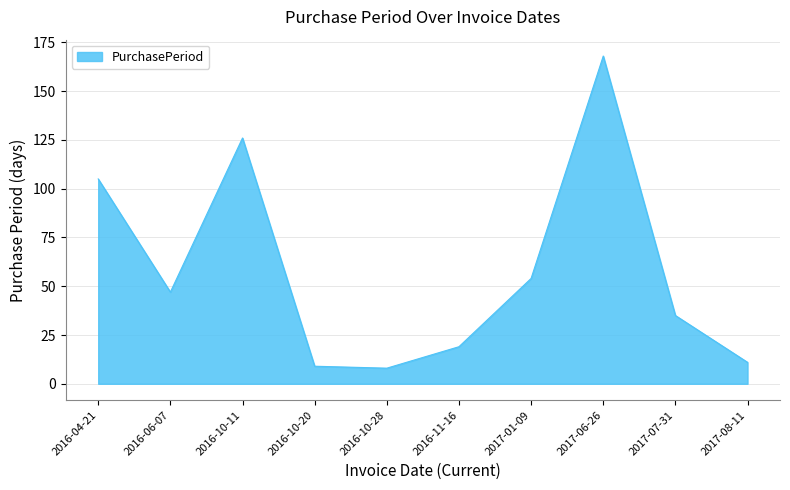

What position from the right is 2016-11-16?

5